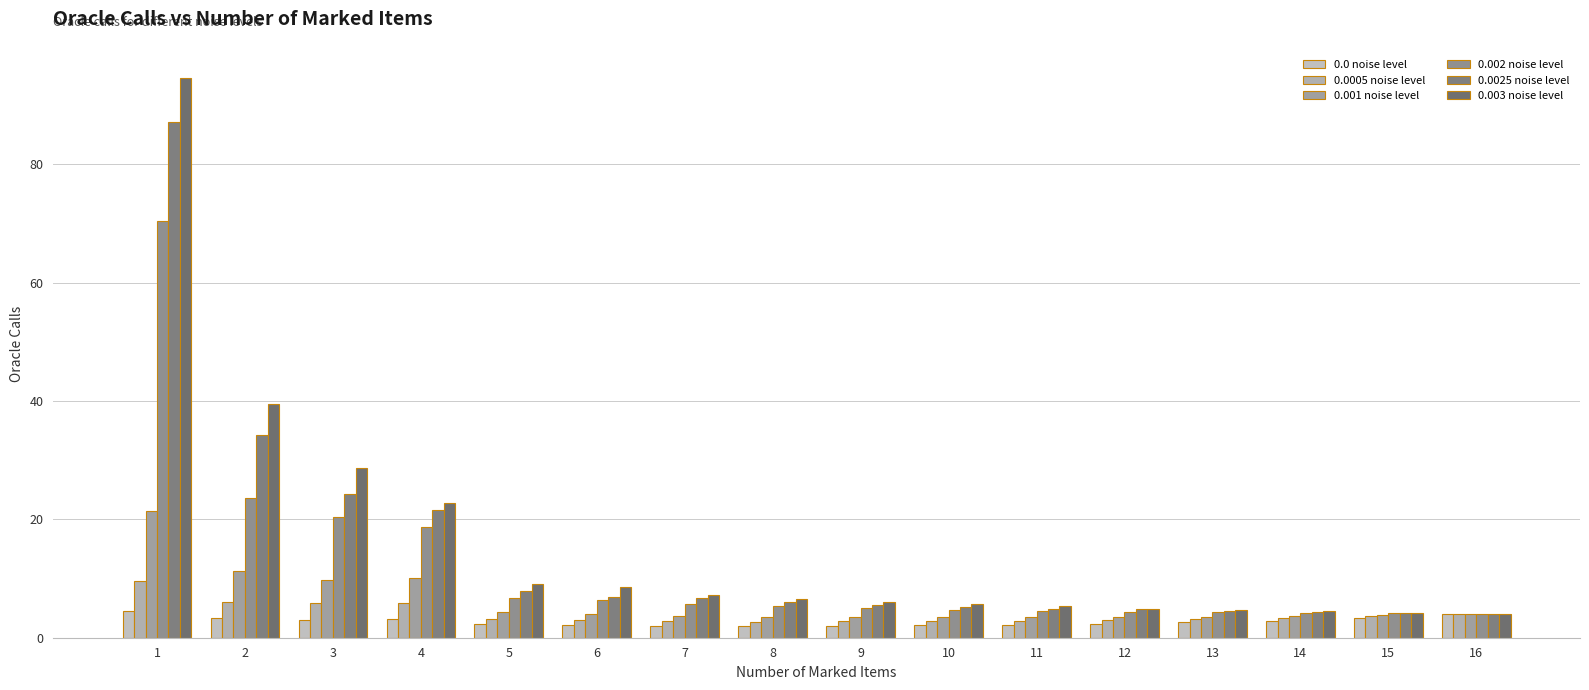

Reading left to right, transcribe all the data shown in this chart.

0.0 noise level: 4.5	3.3	3.0	3.2	2.3	2.1	2.0	2.0	2.0	2.1	2.2	2.4	2.6	2.9	3.4	4.0
0.0005 noise level: 9.6	6.1	5.9	5.9	3.2	2.9	2.8	2.7	2.8	2.8	2.8	3.0	3.2	3.4	3.6	4.0
0.001 noise level: 21.4	11.3	9.8	10.0	4.3	3.9	3.7	3.6	3.5	3.4	3.5	3.5	3.6	3.7	3.9	4.0
0.002 noise level: 70.4	23.7	20.4	18.7	6.7	6.3	5.7	5.3	5.0	4.7	4.6	4.3	4.3	4.2	4.1	4.0
0.0025 noise level: 87.1	34.2	24.3	21.6	7.9	6.9	6.7	6.0	5.5	5.2	4.9	4.8	4.5	4.3	4.1	4.0
0.003 noise level: 94.6	39.4	28.6	22.7	9.0	8.6	7.2	6.5	6.1	5.7	5.3	4.9	4.6	4.5	4.2	4.0